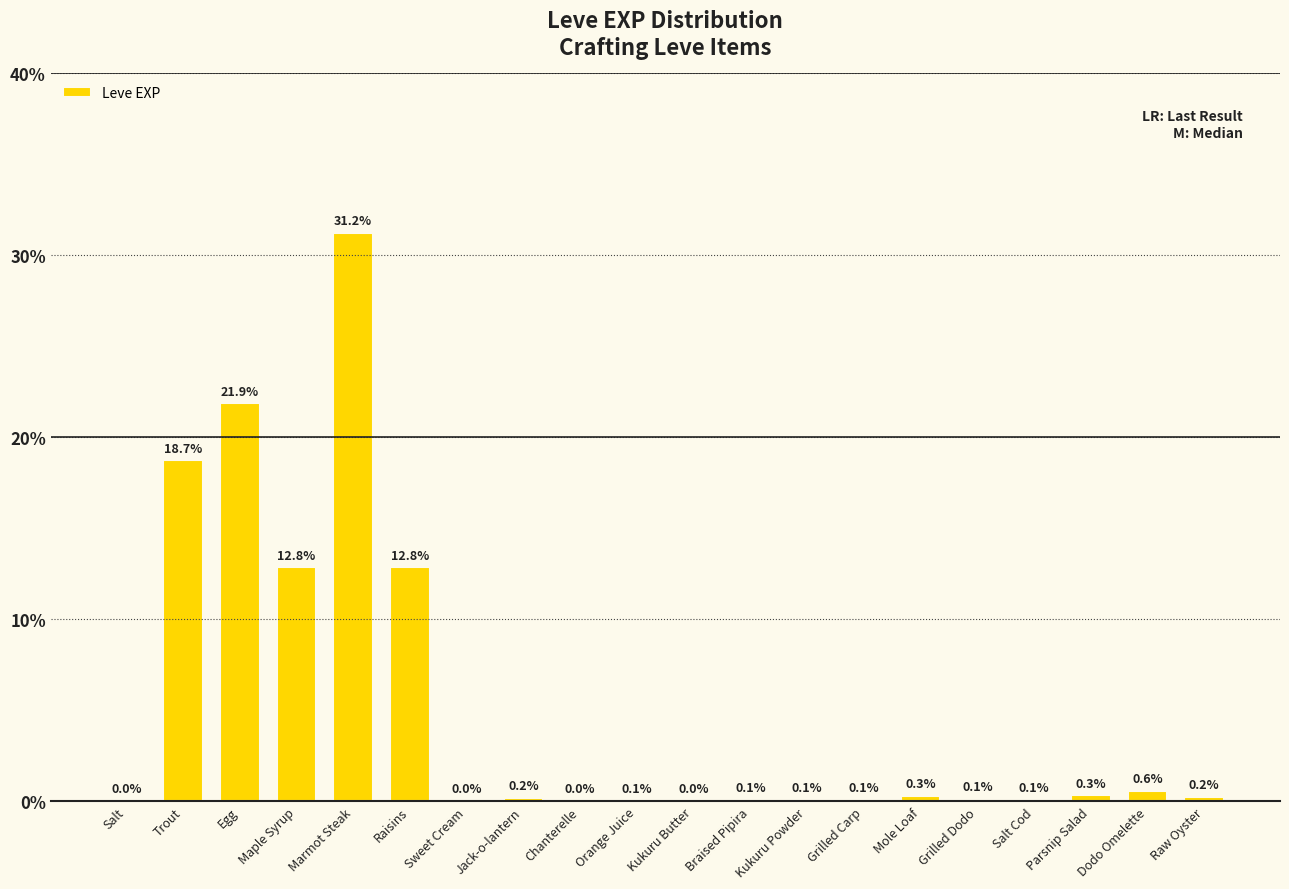

What is the sum of the values at Chanterelle and Dodo Omelette?

0.6